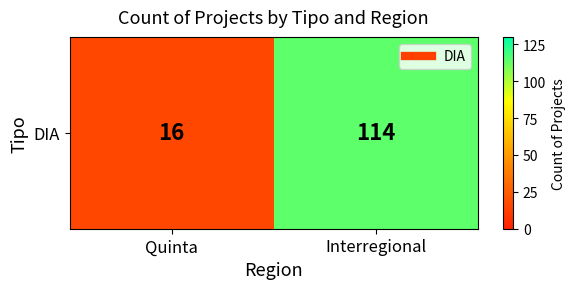

Count the values in the range 16 to 114.

2